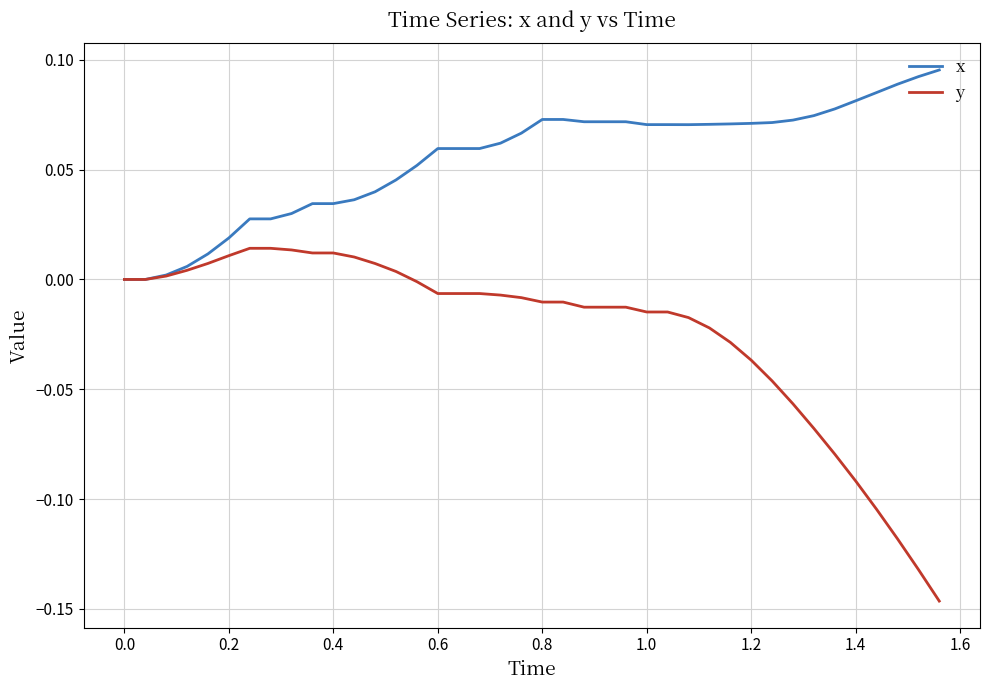

Which series has the largest total across all categories?

x